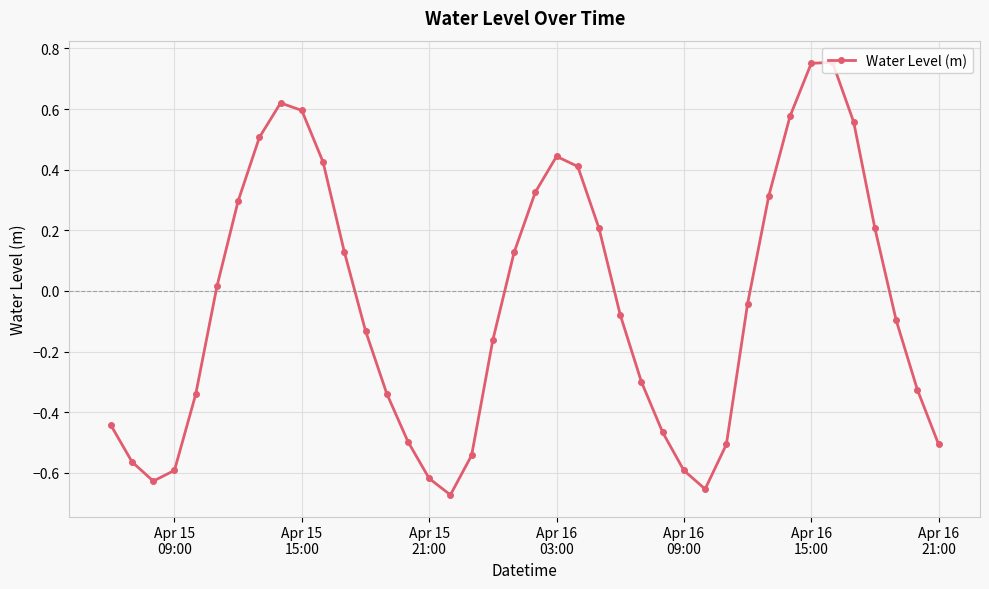

How many positive values are there?

18